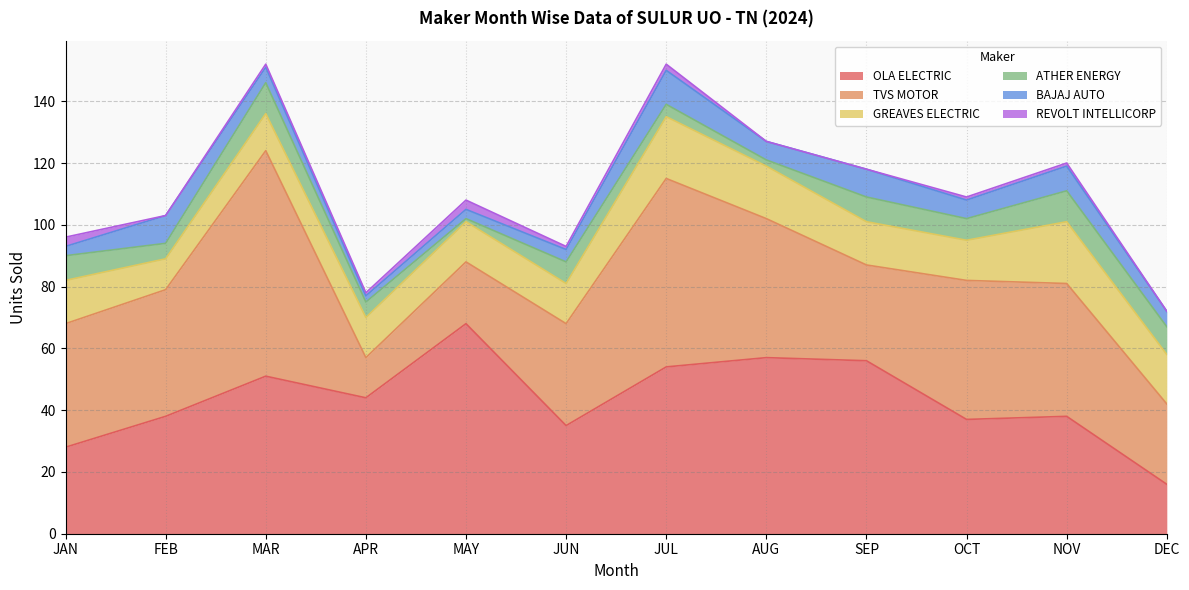

What is the approximate value of BAJAJ AUTO at SEP?

9